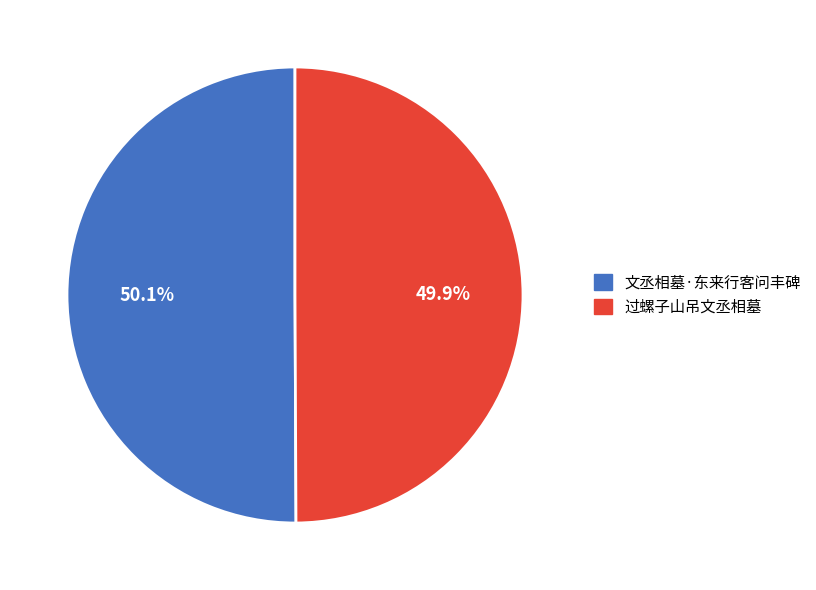

Does any single category account for the majority?

Yes